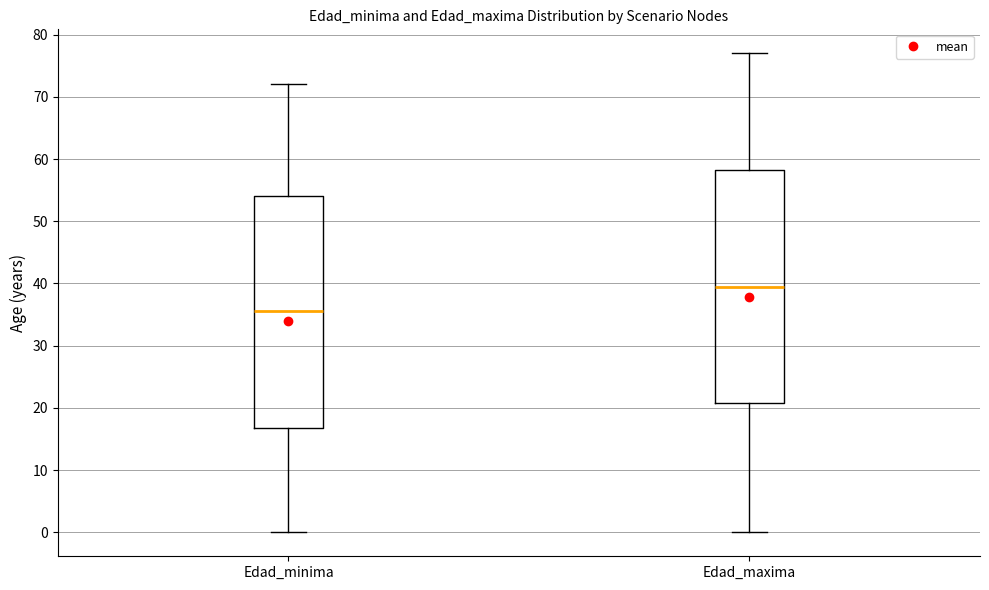

Where is the upper edge of the box for Edad_maxima on the y-axis? The values are not printed on the chart, so give them approximately, as read against the axis.

58